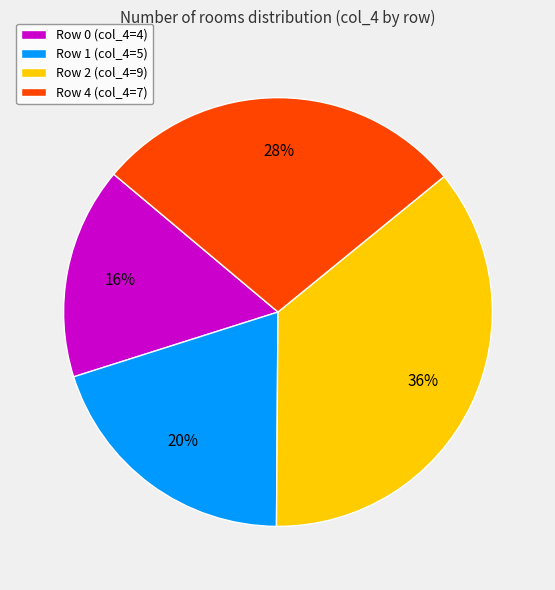

Is it true that Row 0 (col_4=4) is 5% of the pie?

False